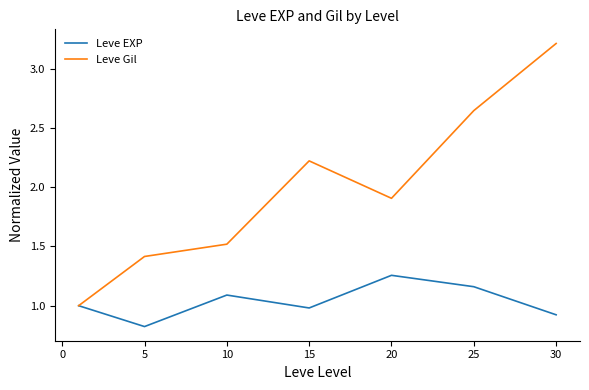

Which series has the widest spread of values?

Leve Gil